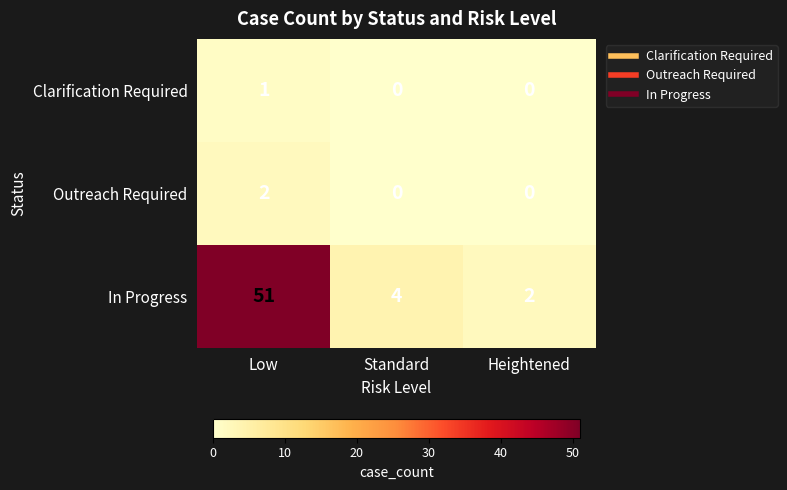

Reading left to right, transcribe all the data shown in this chart.

Clarification Required: Low=1	Standard=0	Heightened=0
Outreach Required: Low=2	Standard=0	Heightened=0
In Progress: Low=51	Standard=4	Heightened=2